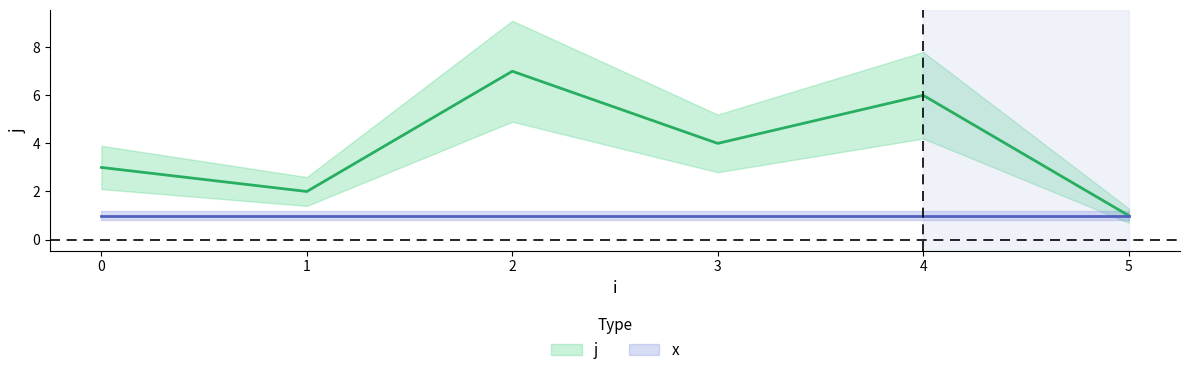

List the series in order of their peak value, highest first.

j, x